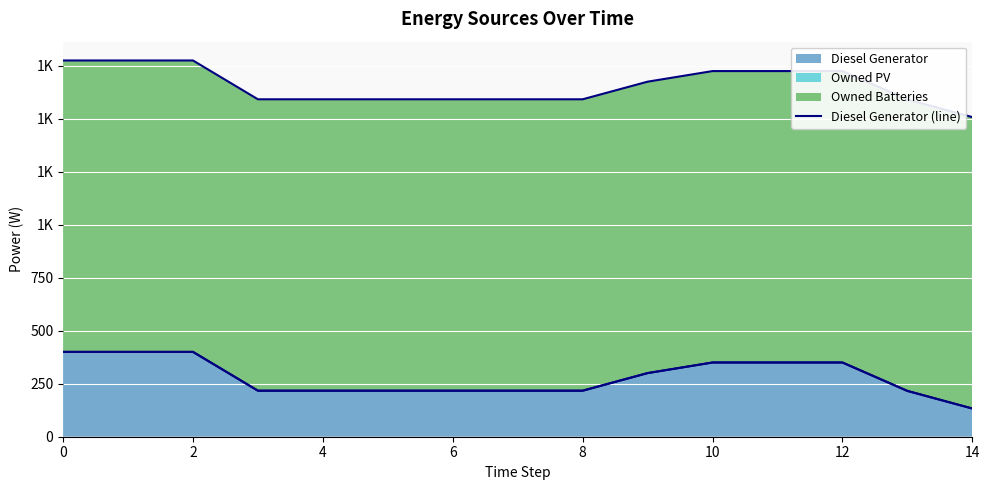

What is the sum of all values?

4201